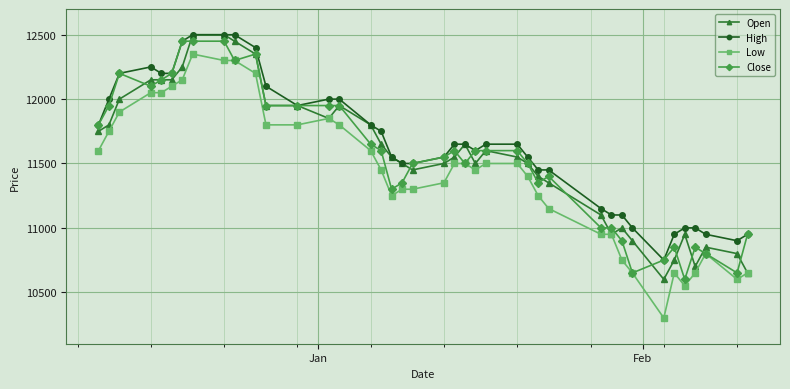

Which series has the largest total across all categories?

High